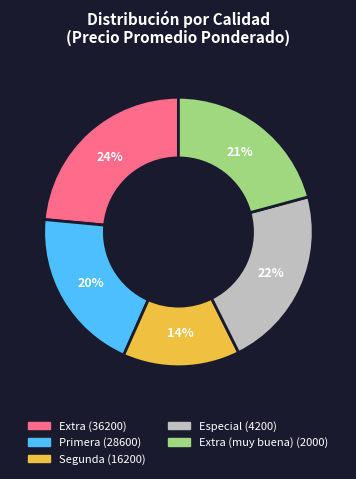

To the nearest percent, what is the average slice percentage?

20%